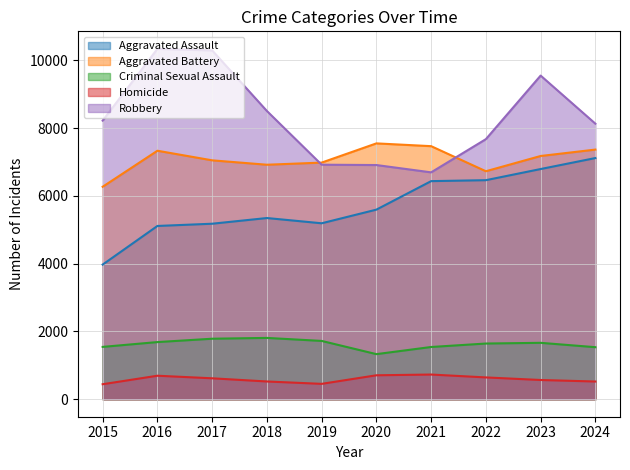

What is the difference between the maximum and second lowest values in the Aggravated Assault series?

2004